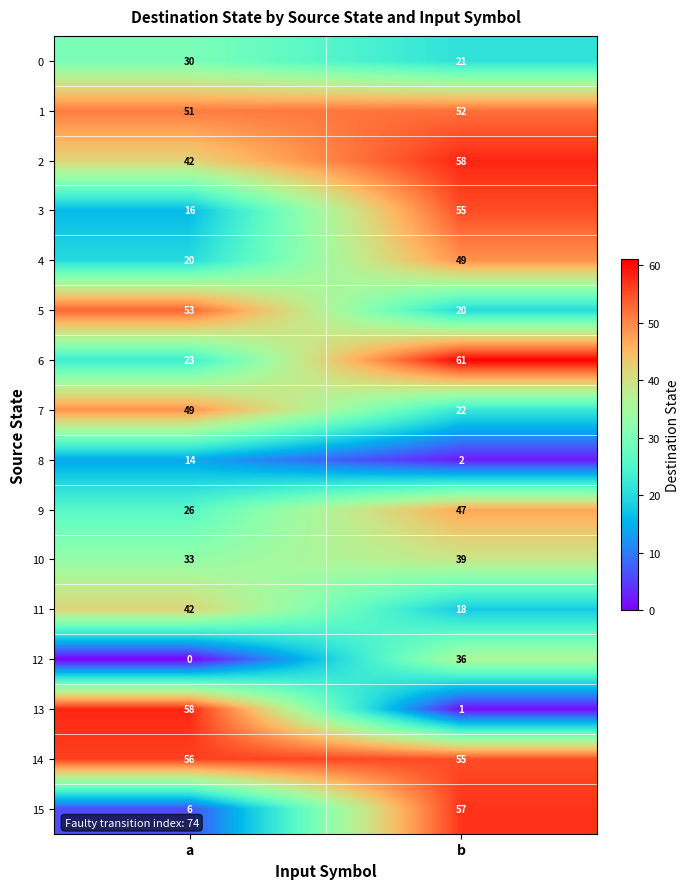

Which series changed the most between a and b?

13